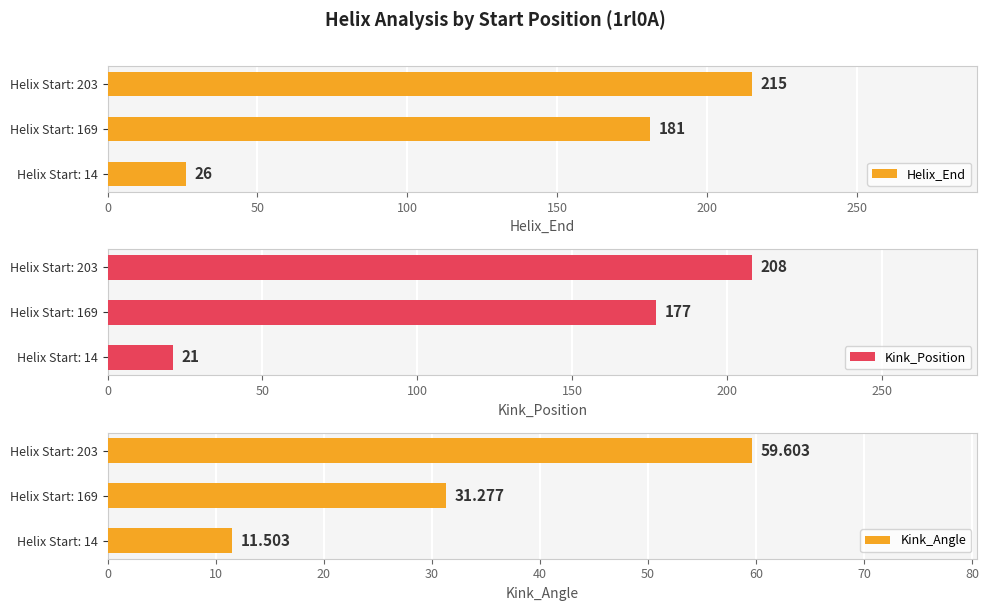

What are all the series names shown in the legend?

Helix_End, Kink_Position, Kink_Angle